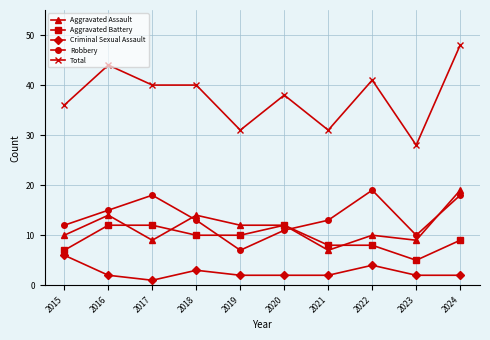

True or false: Aggravated Battery and Aggravated Assault intersect in this chart.

True